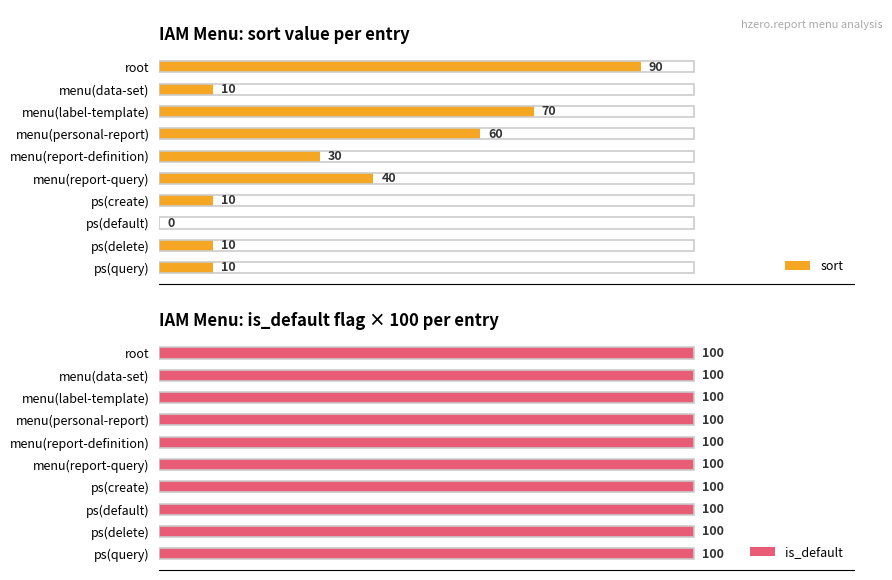

Which series has the largest total across all categories?

sort